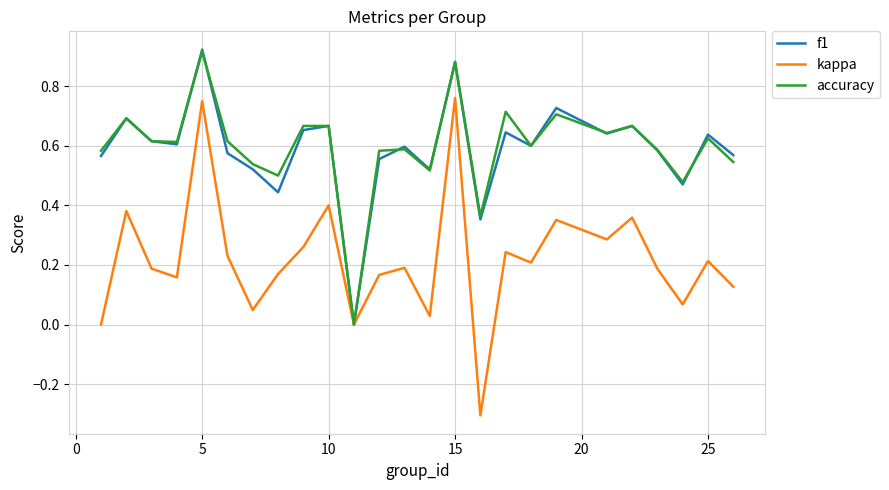

Which series has the largest range (max minus min)?

kappa